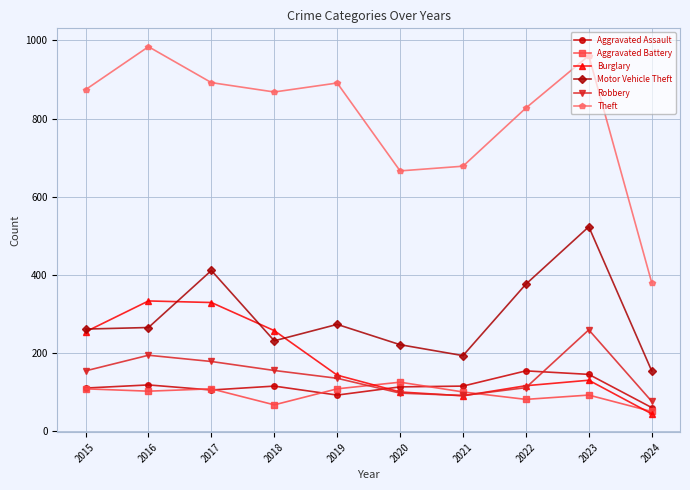

How many intersections are there between Burglary and Aggravated Assault?

1